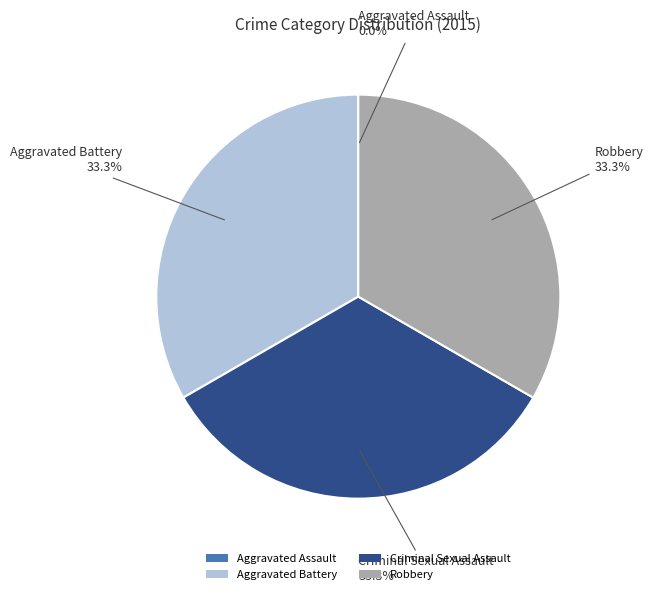

Is Criminal Sexual Assault the majority of the pie?

No